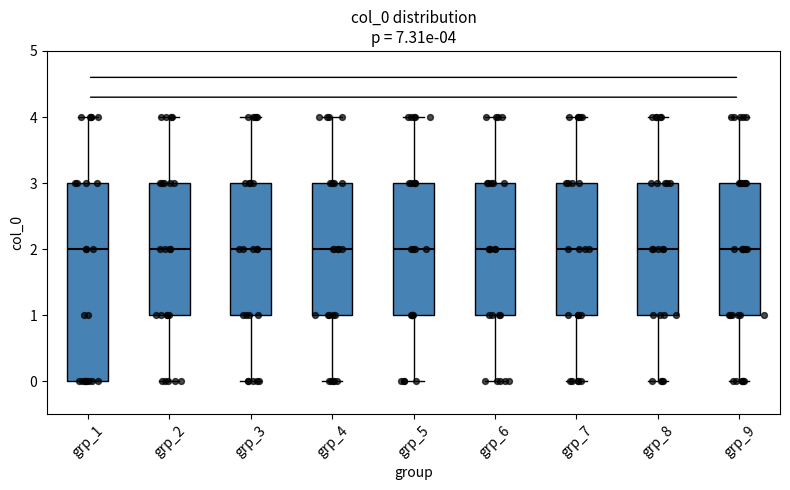

Comparing the boxes themselves (not the whiskers), which one is the tallest?

grp_1